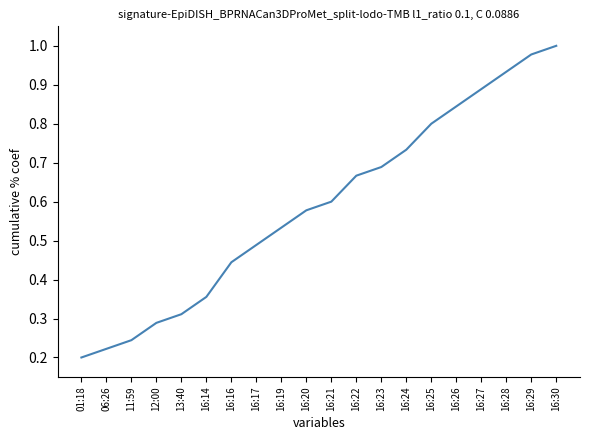

What position from the left is 13:40?

5